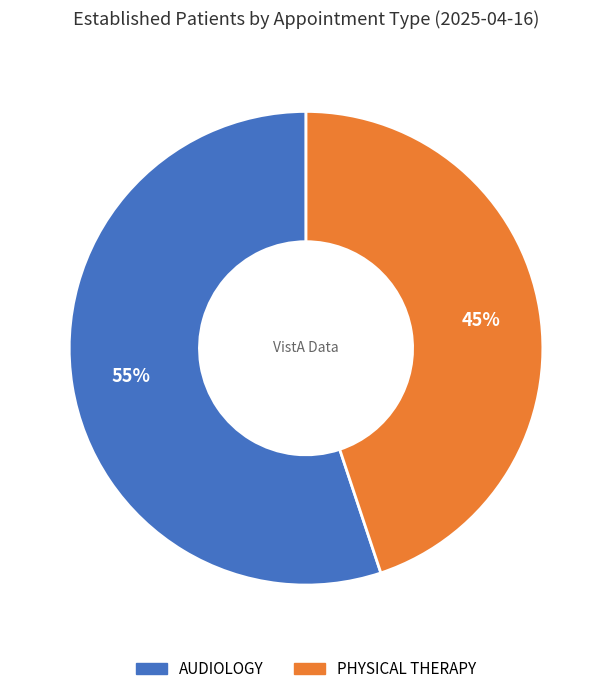

How many slices are in this pie chart?

2